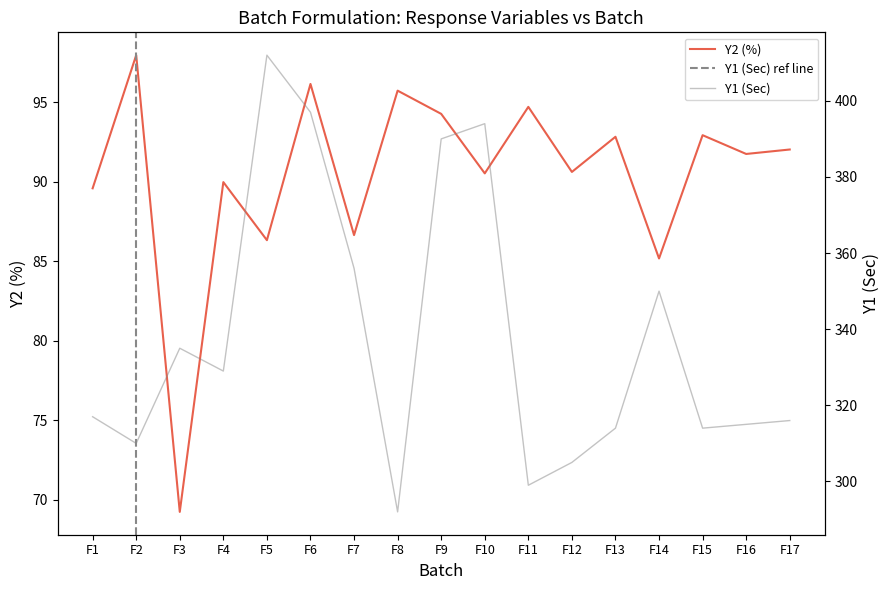

Count the number of categories in the chart.

17